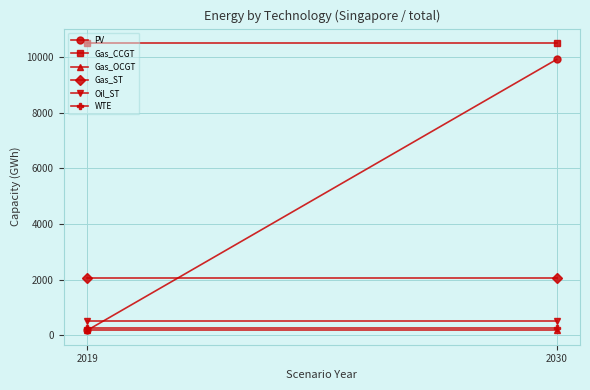

Is it true that Gas_ST equals 2061.6 at 2019?

True